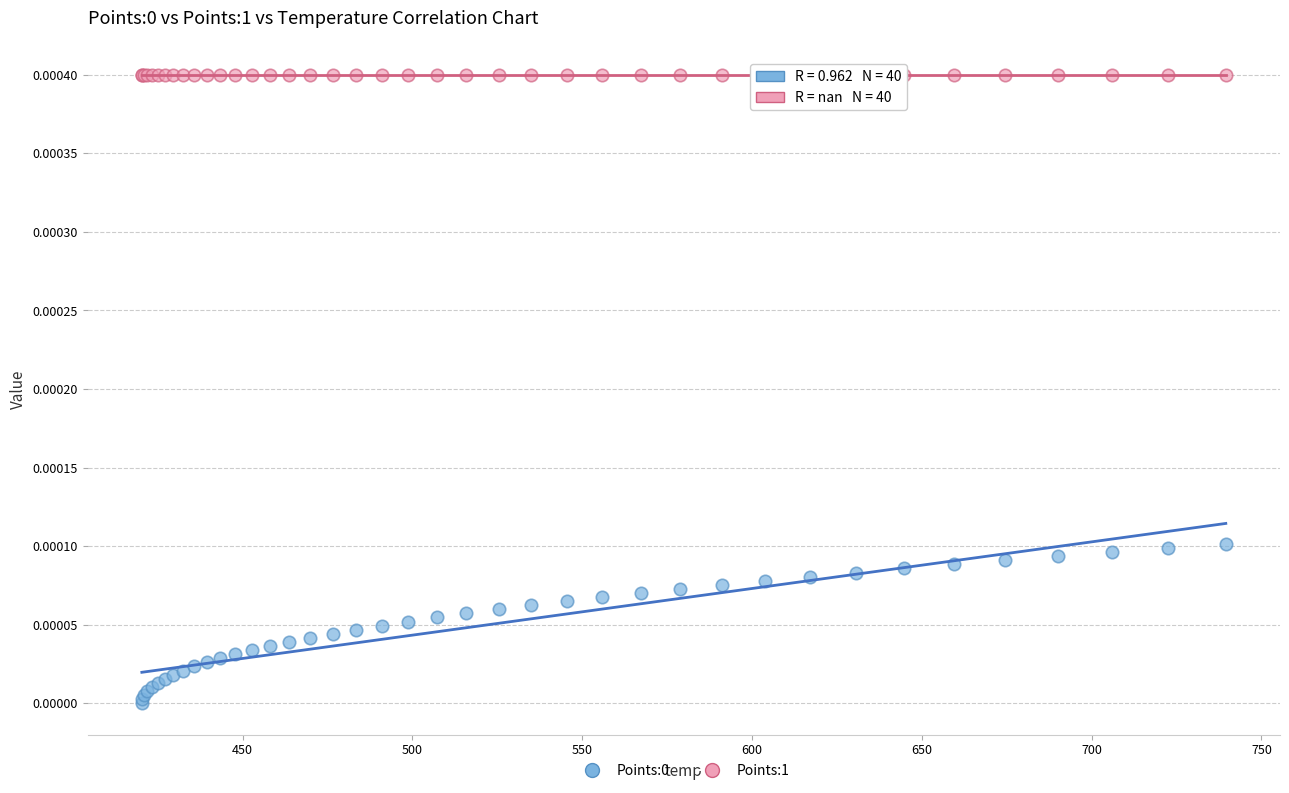

Which series reaches the maximum Y coordinate?

Points:1